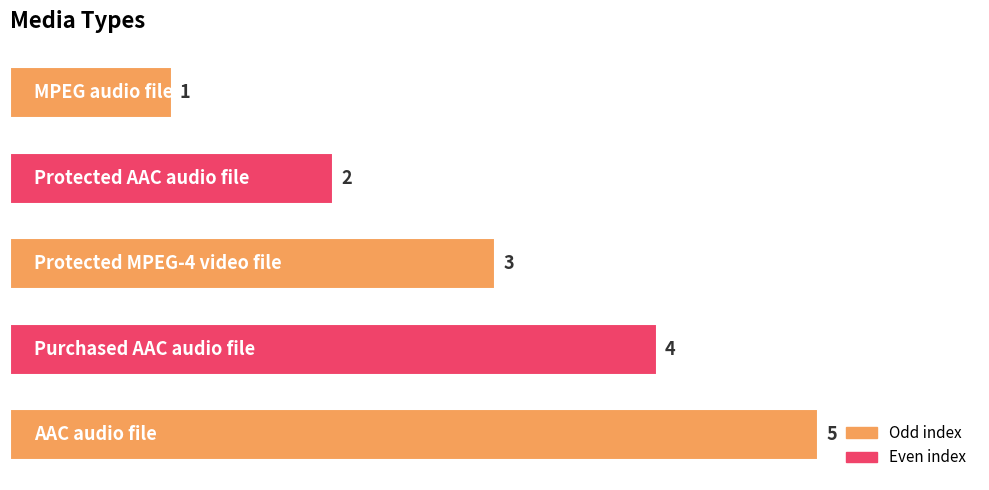

What is the sum of all values?

15